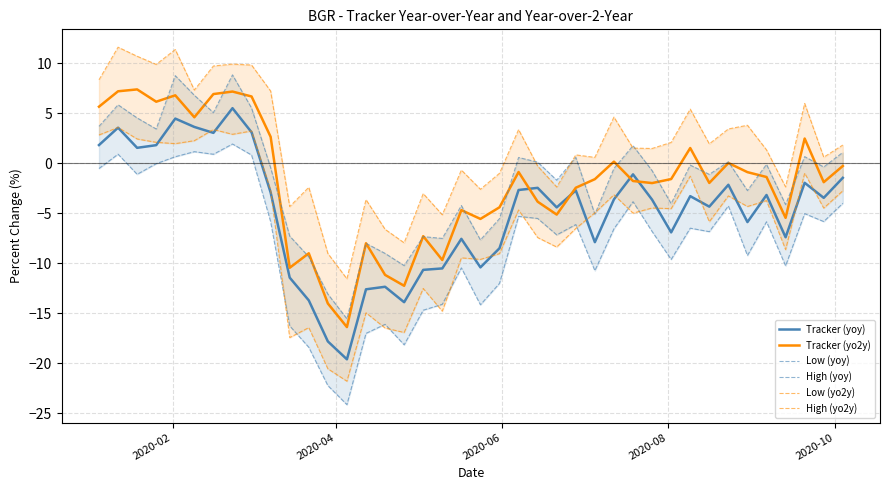

How many values in High (yoy) are below zero?

24